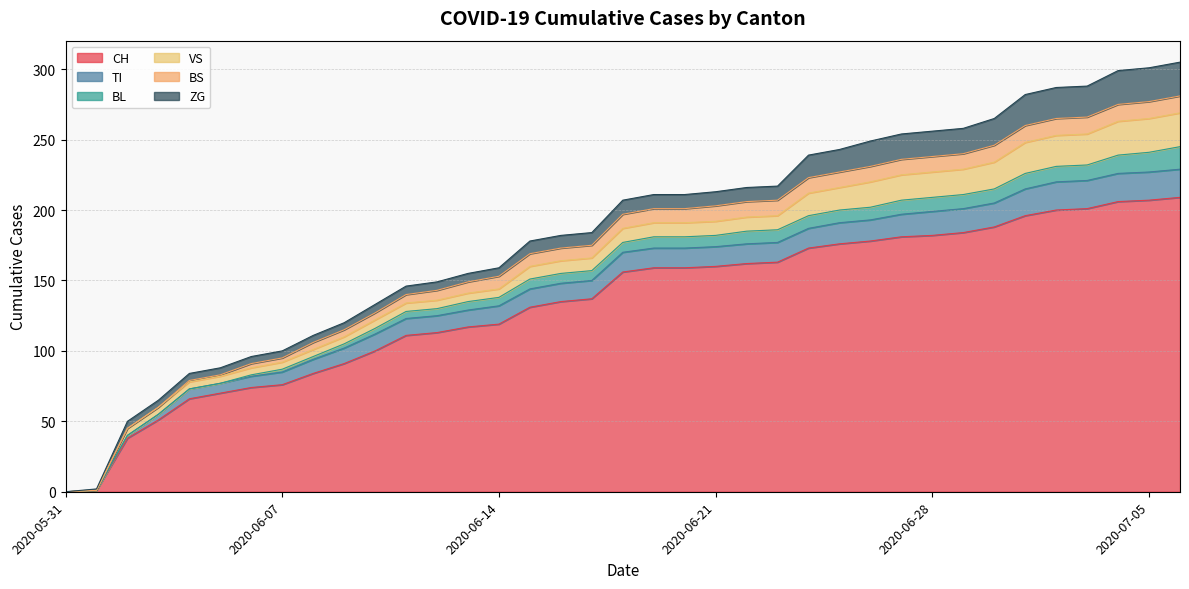

Which series has the widest spread of values?

CH